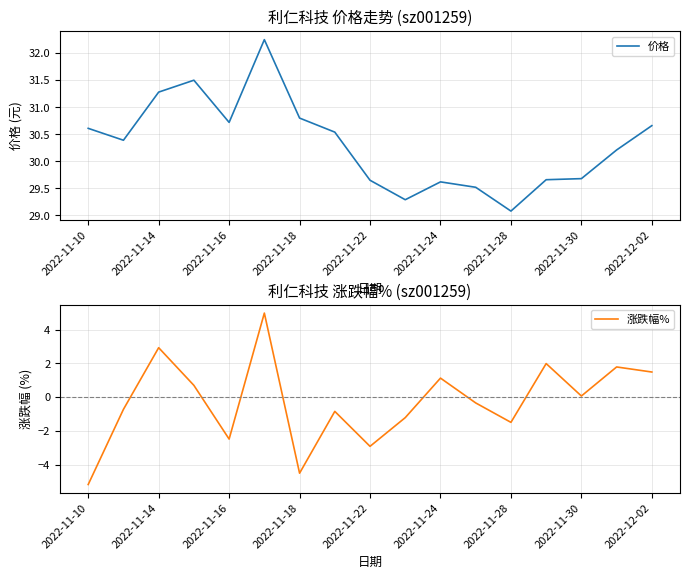

What is the minimum value for 价格?

29.1